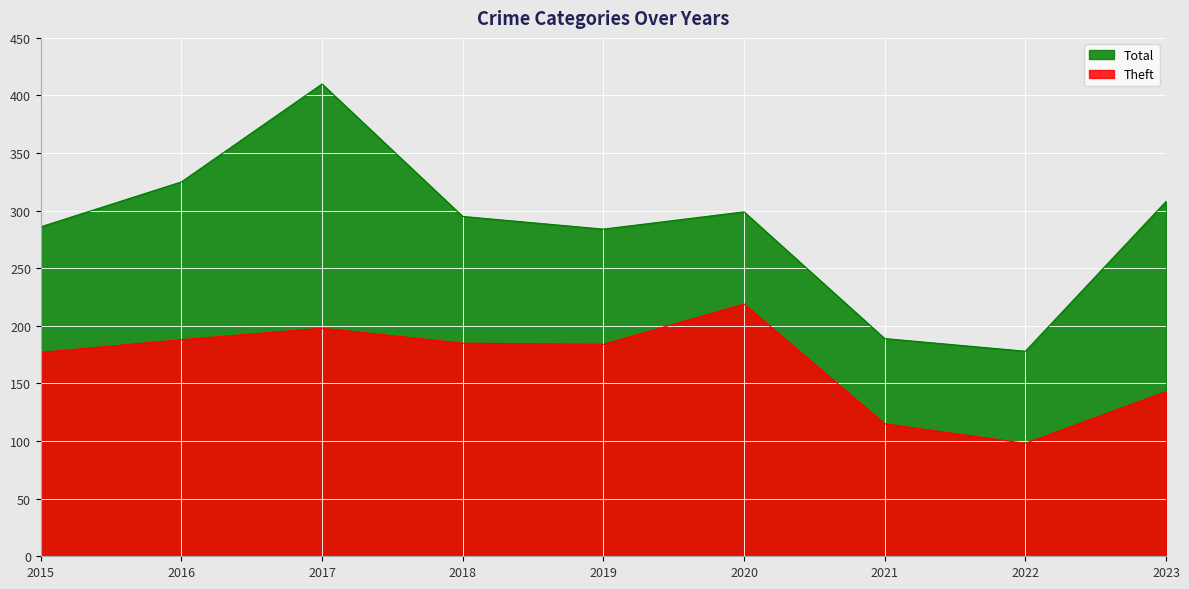

How many data points in Total are above 295?

4